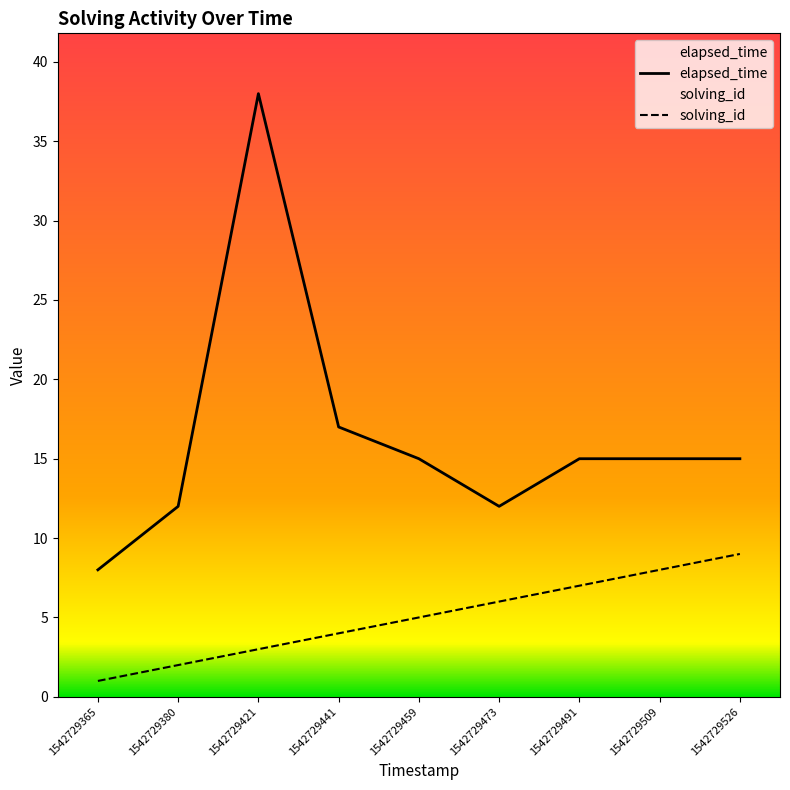

At which label does solving_id first exceed 5?

1542729473